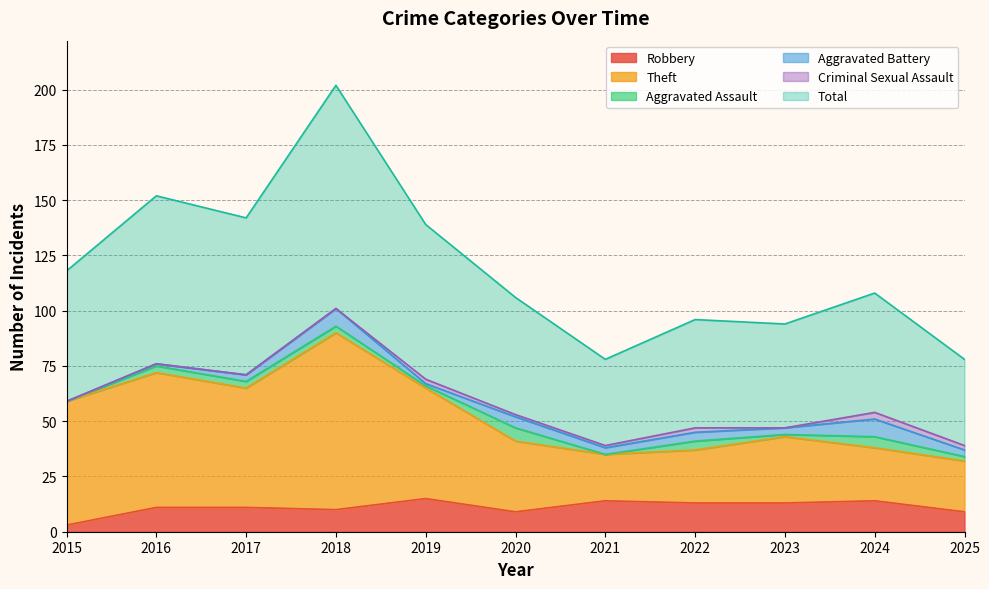

How many lines are shown in the chart?

6